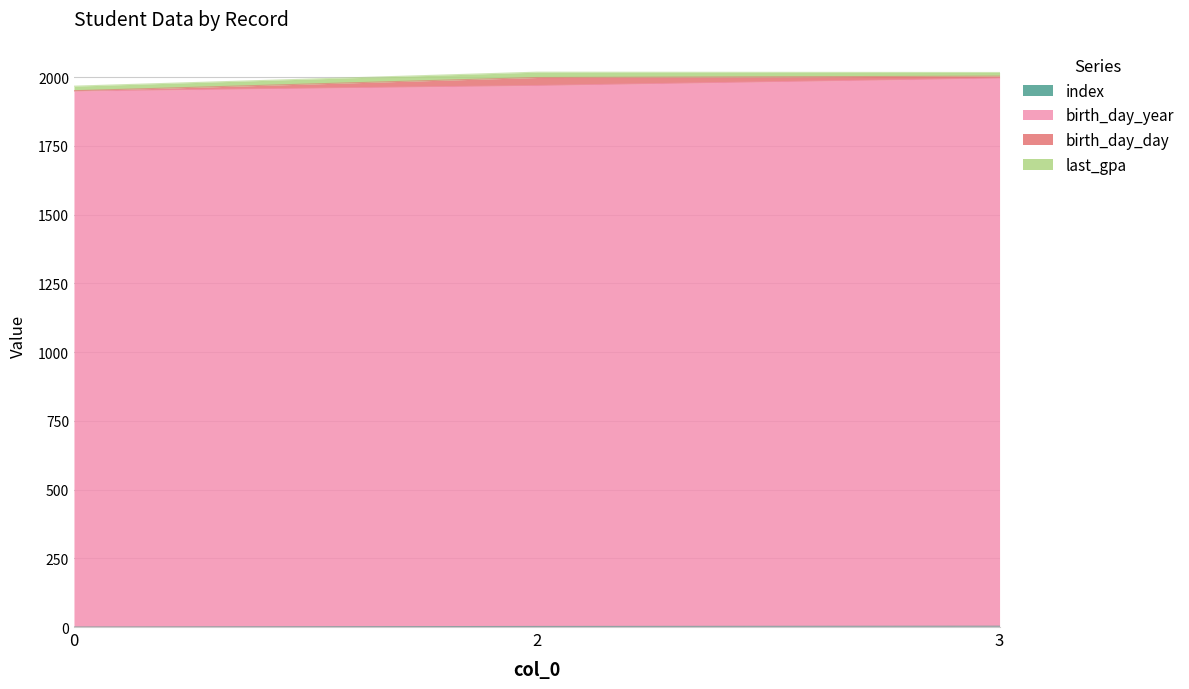

What is the total value across all series at 2?

2018.4